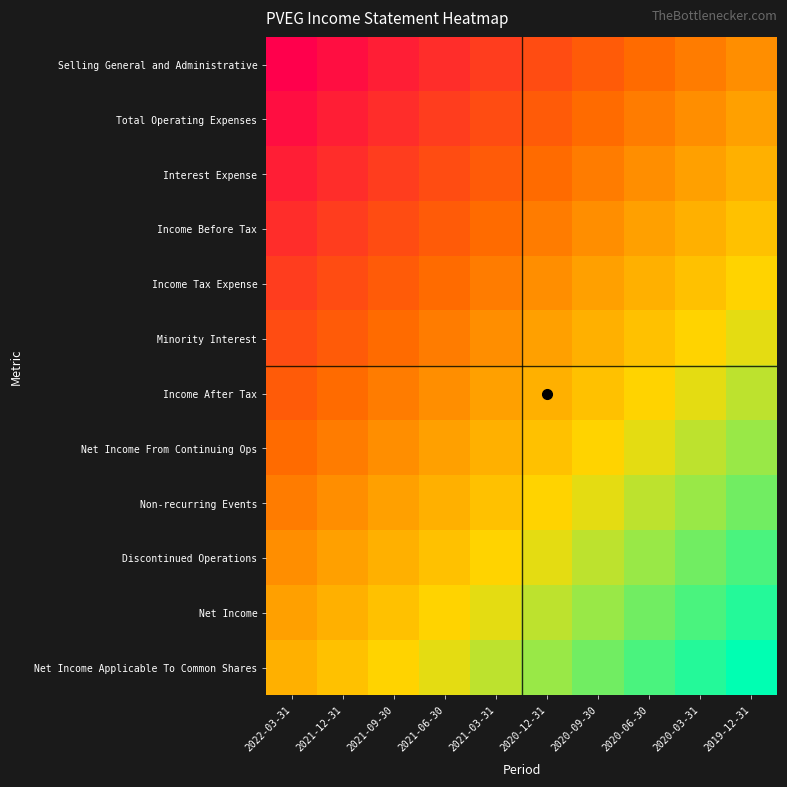

What is the maximum value shown in the chart?

1.0